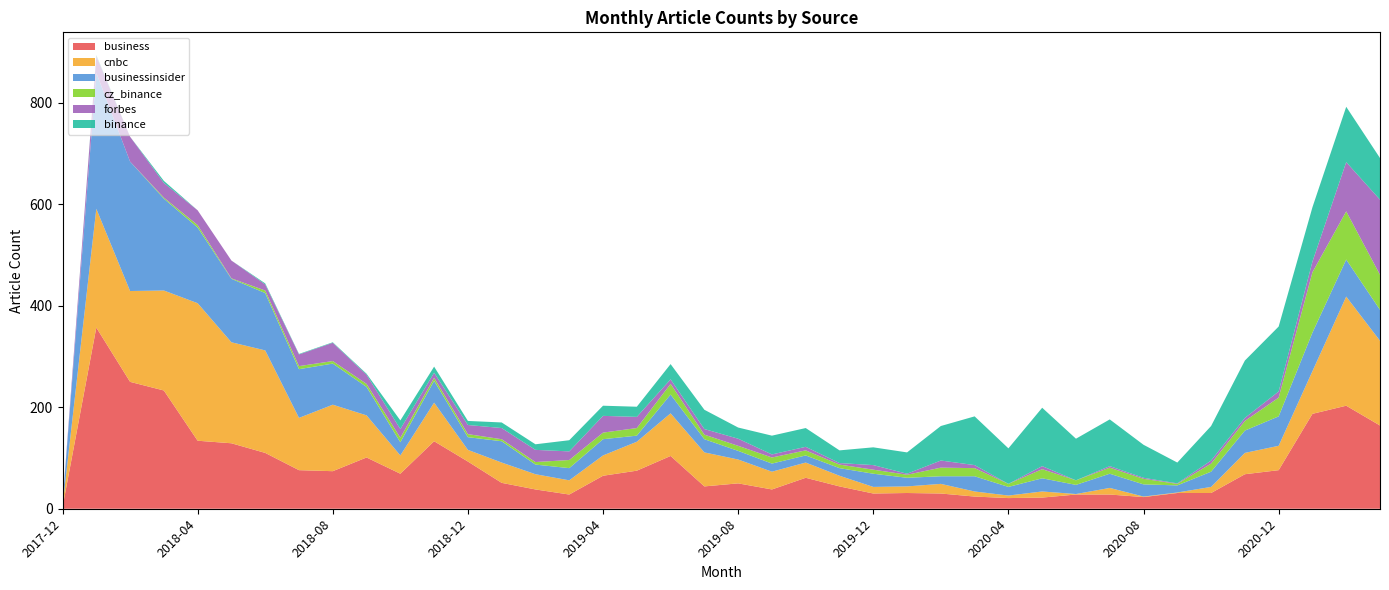

Reading left to right, list all the values displayed in this chart.

business: 3	357	250	233	134	129	110	76	74	101	69	133	93	51	38	28	65	75	104	44	50	38	61	44	30	31	30	24	21	22	28	28	23	31	31	68	76	187	203	164
cnbc: 2	234	179	197	271	199	202	103	131	83	36	76	23	40	30	28	40	57	84	67	47	35	30	21	13	13	19	10	5	12	1	13	1	1	12	42	48	84	215	167
businessinsider: 5	268	255	181	149	125	113	96	81	56	26	43	25	42	19	24	32	12	37	26	17	16	14	15	26	17	15	30	17	26	18	28	24	14	30	44	58	76	73	61
cz_binance: 0	0	0	2	5	1	5	6	5	6	9	6	6	4	5	16	13	15	21	9	10	12	10	7	8	6	17	16	6	18	9	12	11	3	16	19	37	119	95	69
forbes: 0	33	49	29	29	35	12	23	36	18	17	10	18	22	24	17	33	22	9	11	14	6	7	3	9	2	14	6	0	6	0	3	2	1	6	6	12	21	97	148
binance: 0	2	0	4	0	0	2	1	1	2	17	12	8	11	11	22	20	20	30	38	22	37	37	25	35	42	68	96	70	115	82	92	65	41	68	113	128	107	109	82